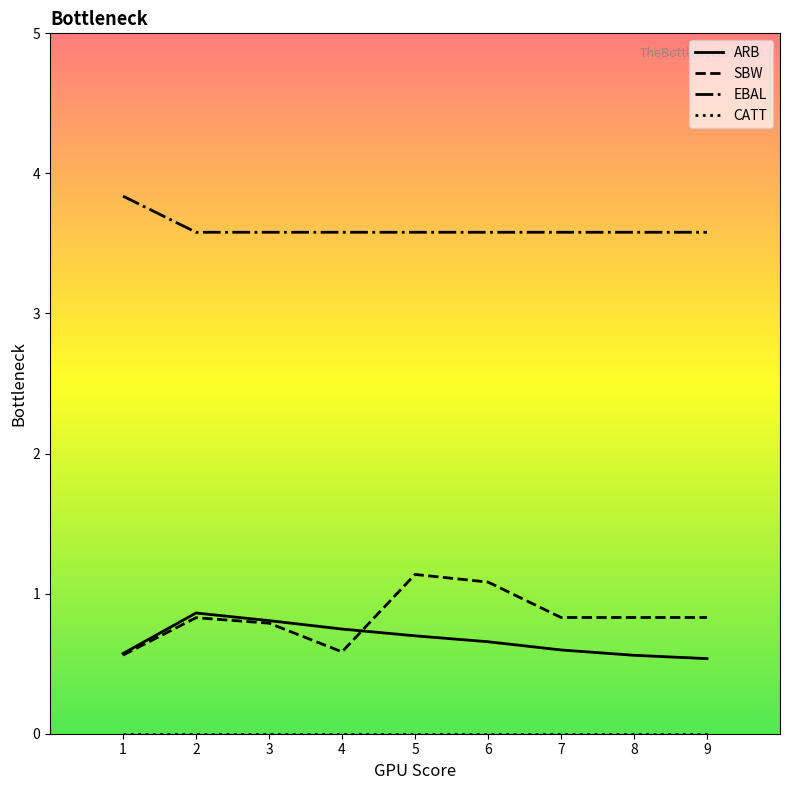

Which series has the largest total across all categories?

EBAL